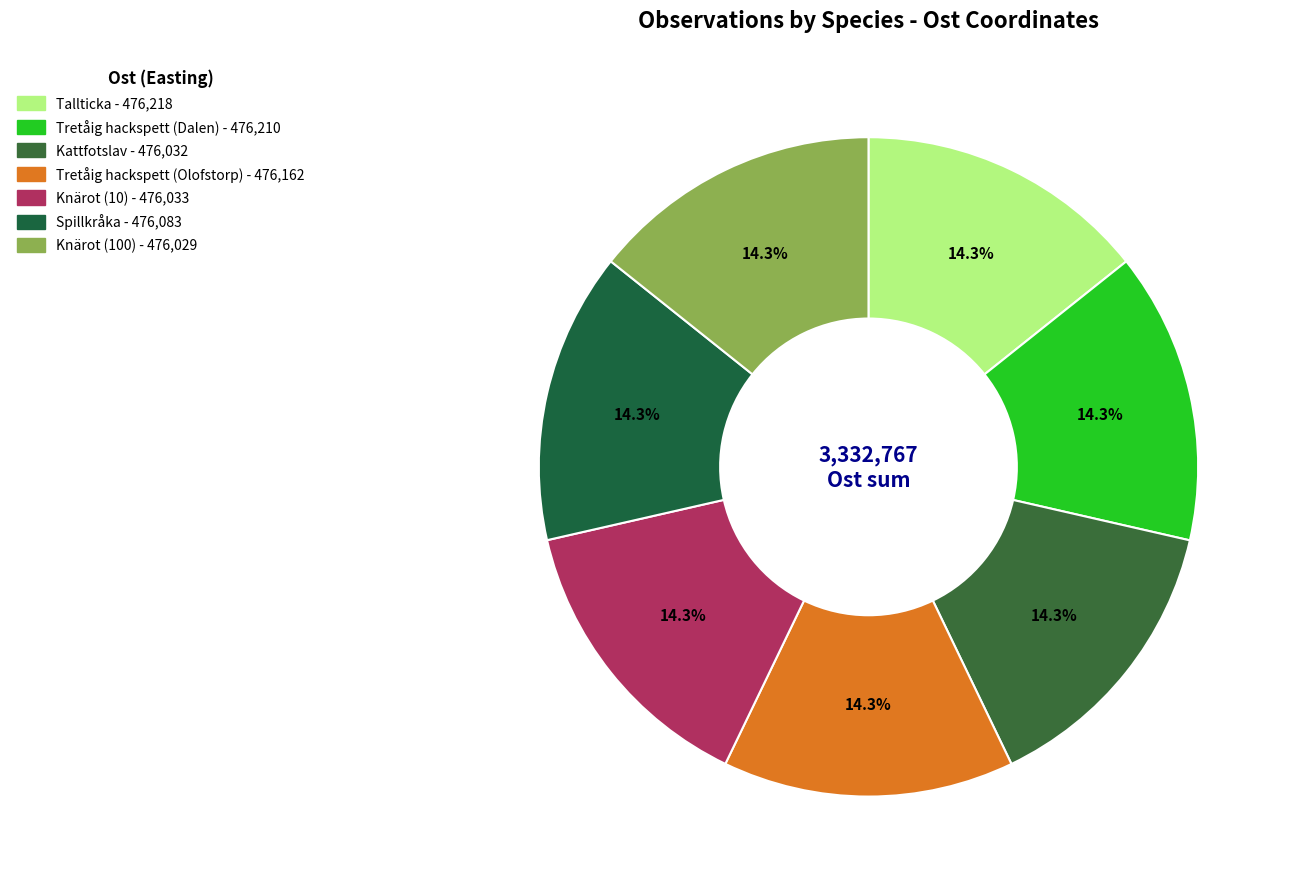

How many segments does this pie chart have?

7